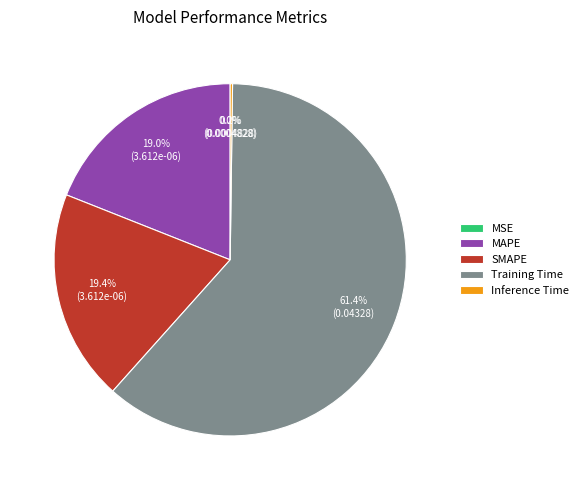

What is the largest slice in the pie chart?

Training Time